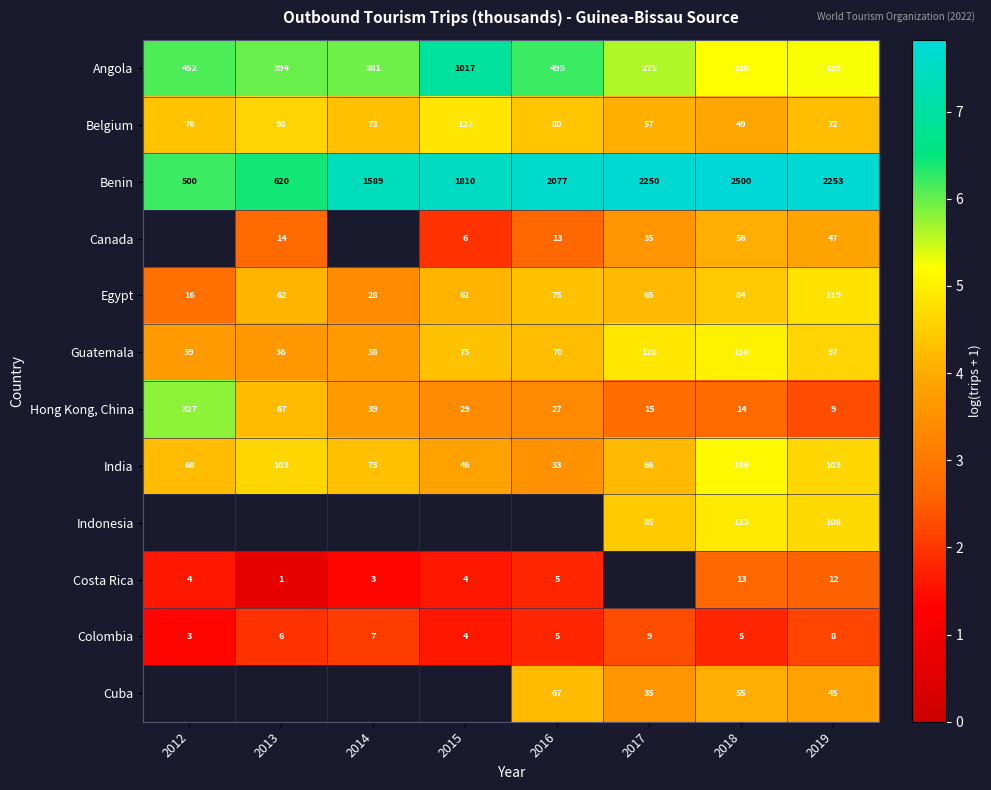

What is the difference between the highest and lowest values at 2013?

5.7